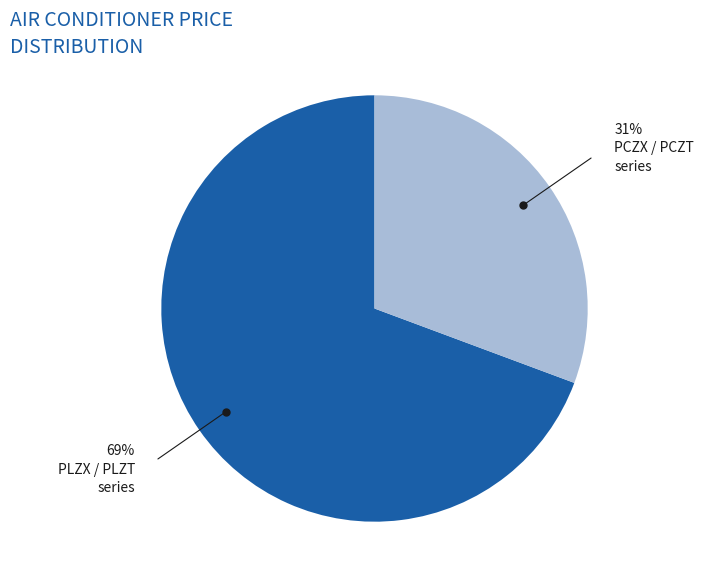

Is there any slice that represents more than half of the pie?

Yes